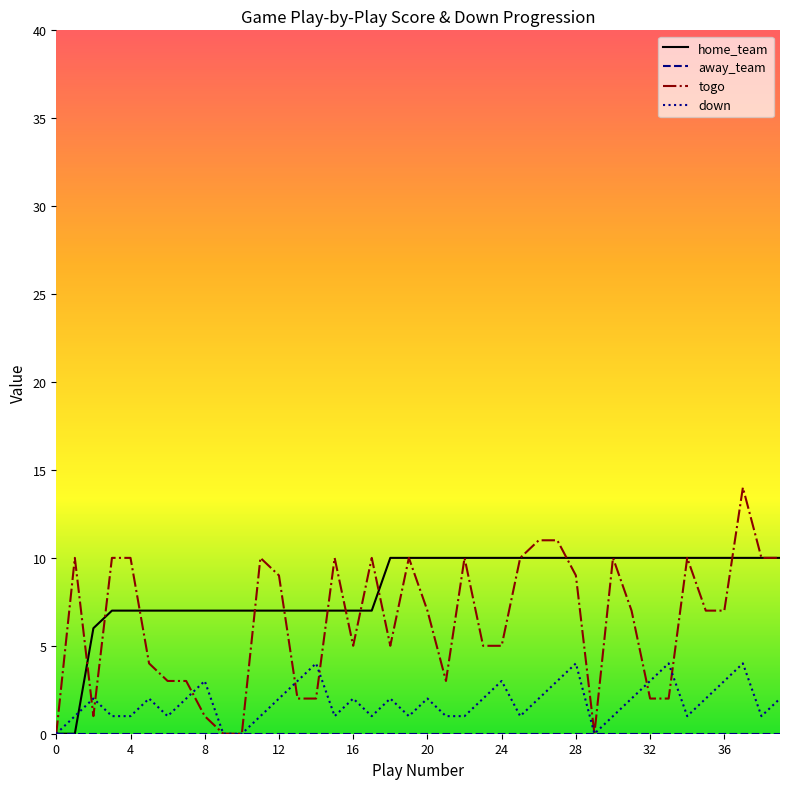

Which series has the largest total across all categories?

home_team